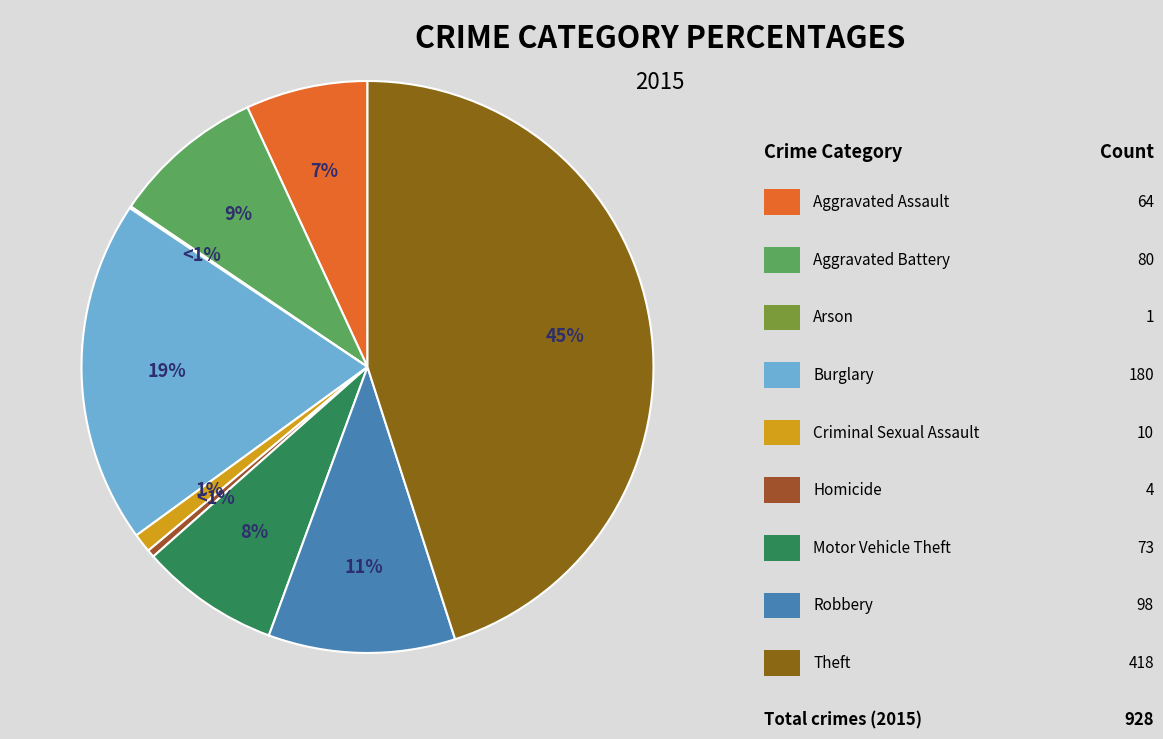

How much of the chart is everything except Criminal Sexual Assault?

98.9%